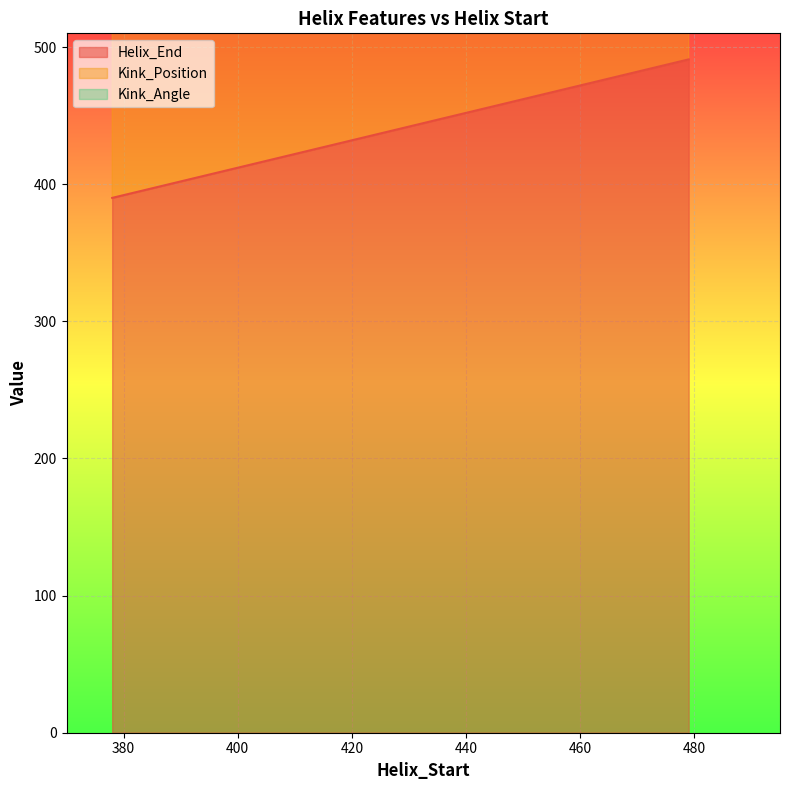

What is the highest value of the Helix_End series?

491